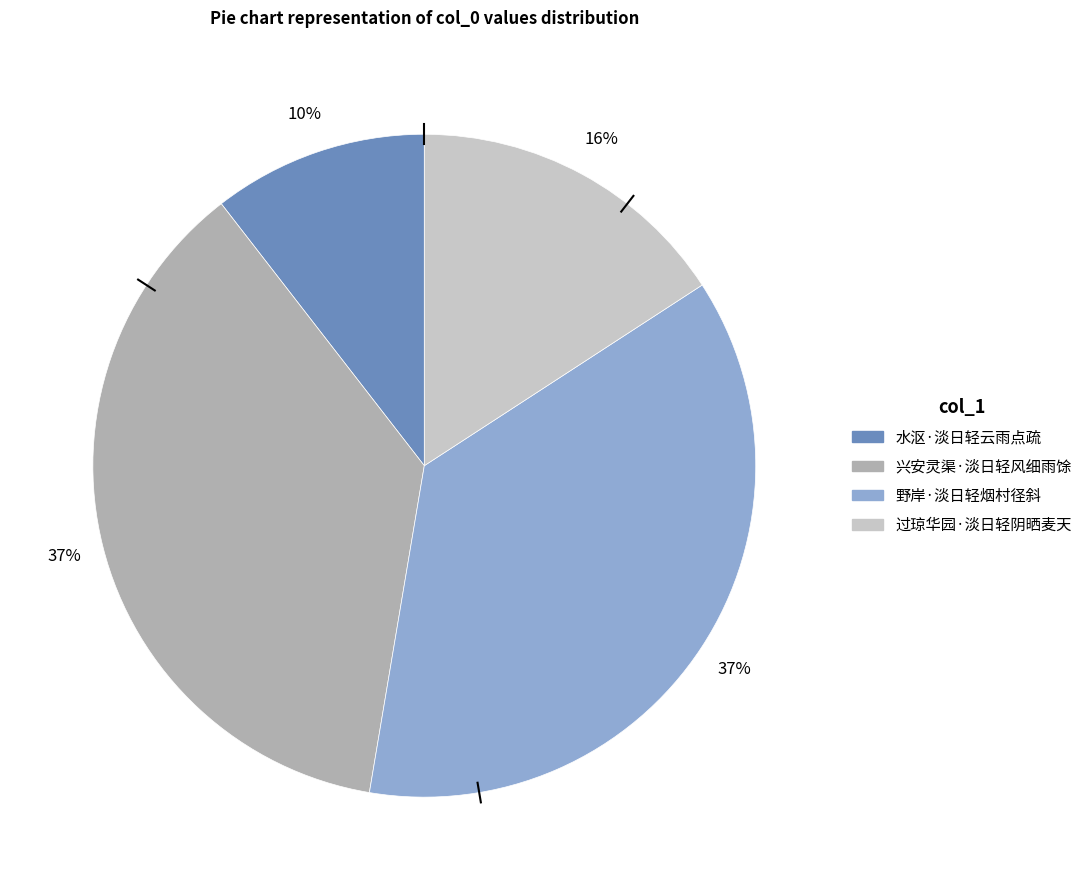

True or false: 水沤·淡日轻云雨点疏 accounts for 10% of the total.

True